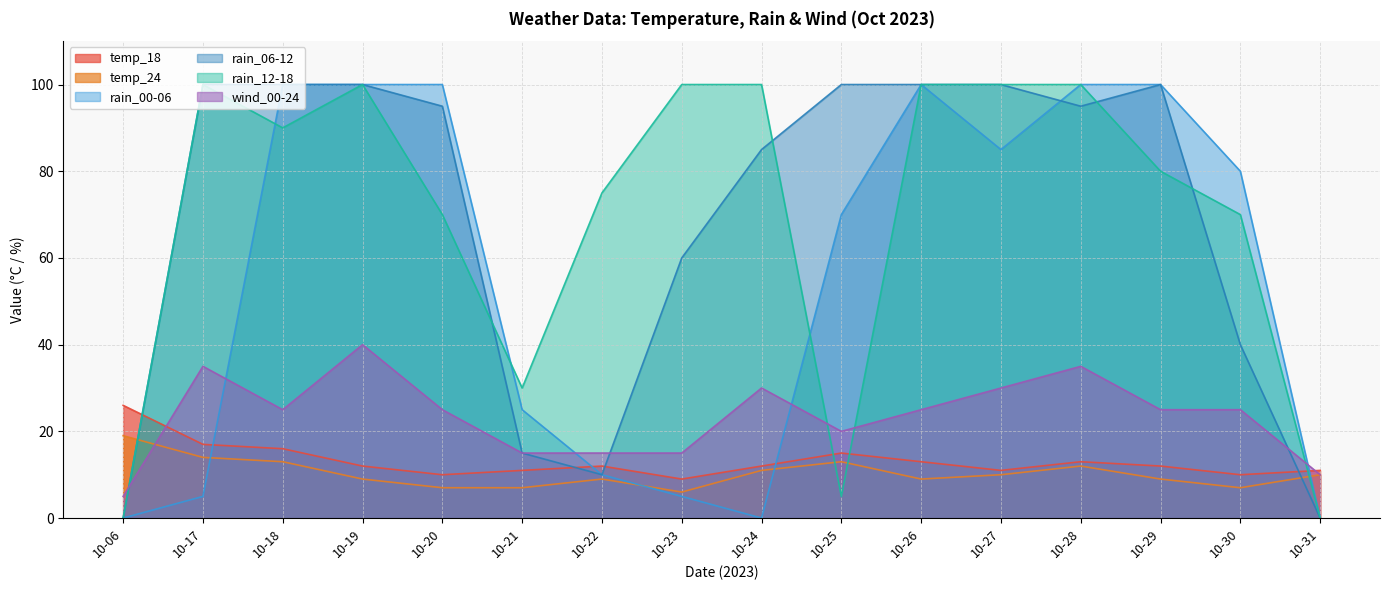

True or false: wind_00-24 has a value of 60 at 10-28.

False